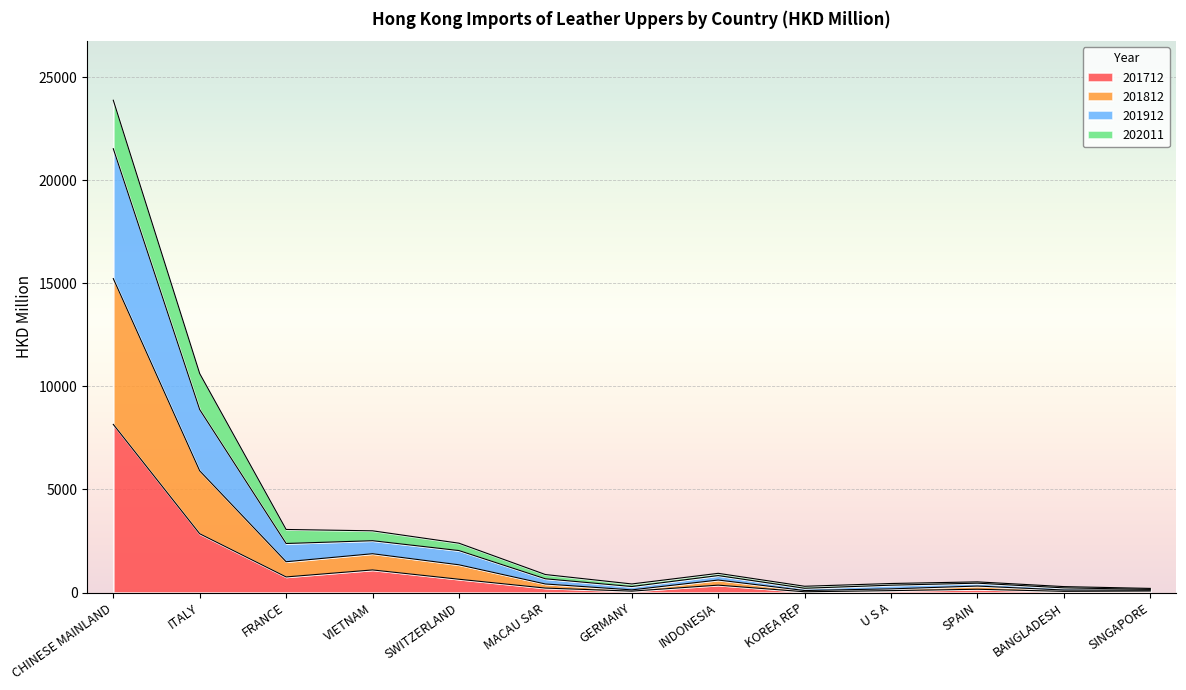

At how many categories does at least one series exceed 16238?

1